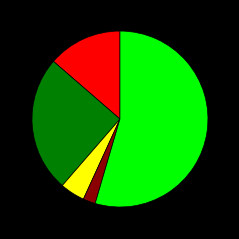

Is there any slice that represents more than half of the pie?

Yes